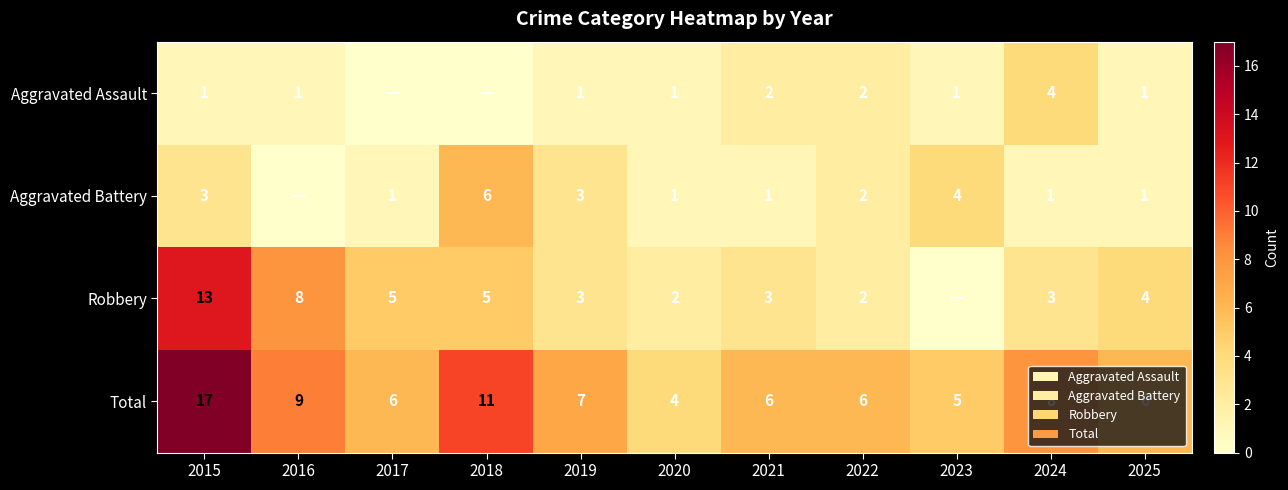

What is the sum of the Aggravated Battery values at 2015 and 2023?

7